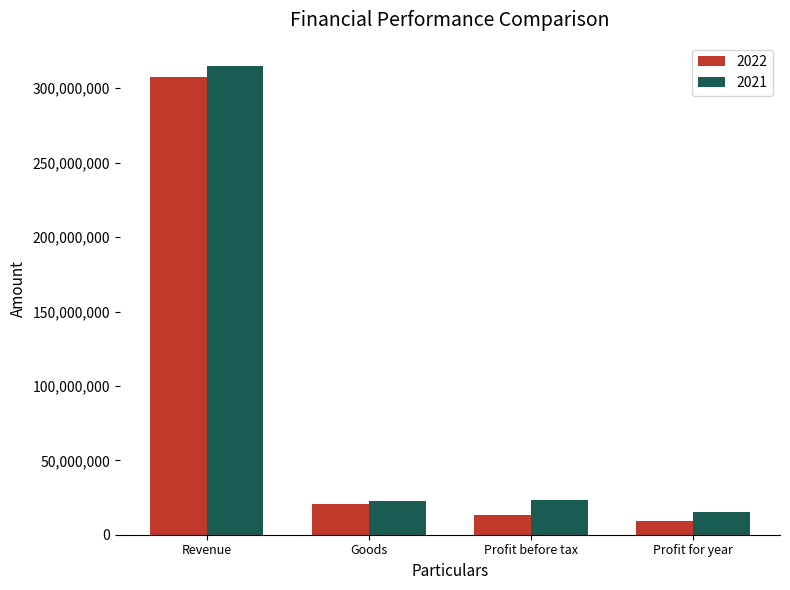

Is the value of 2022 at Profit before tax greater than the value of 2021 at Goods?

No